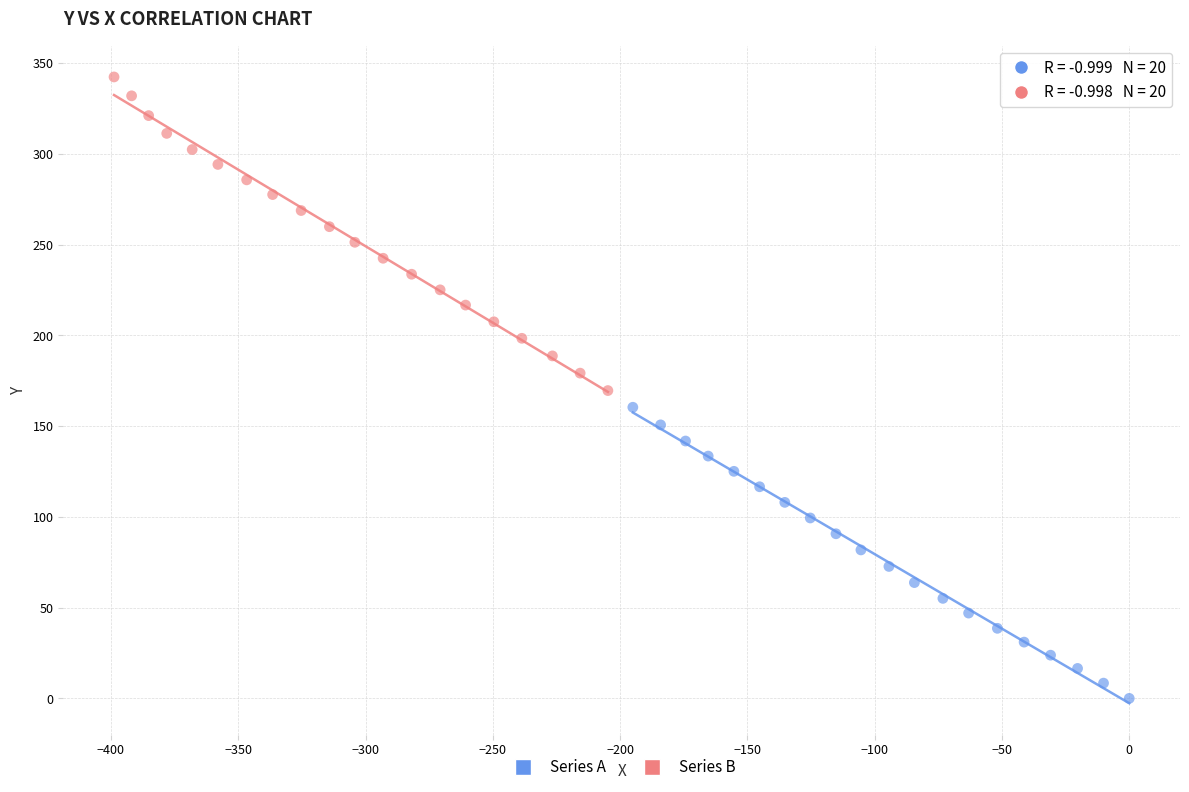

Which series has the largest Y range (max minus min)?

Series B